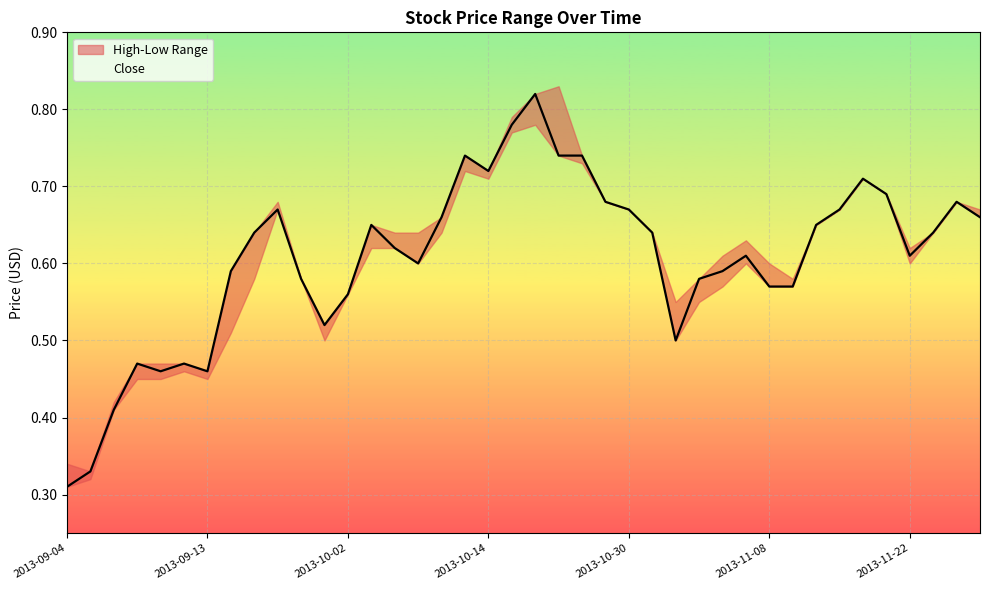

At which label is Close closest to 0?

2013-09-04